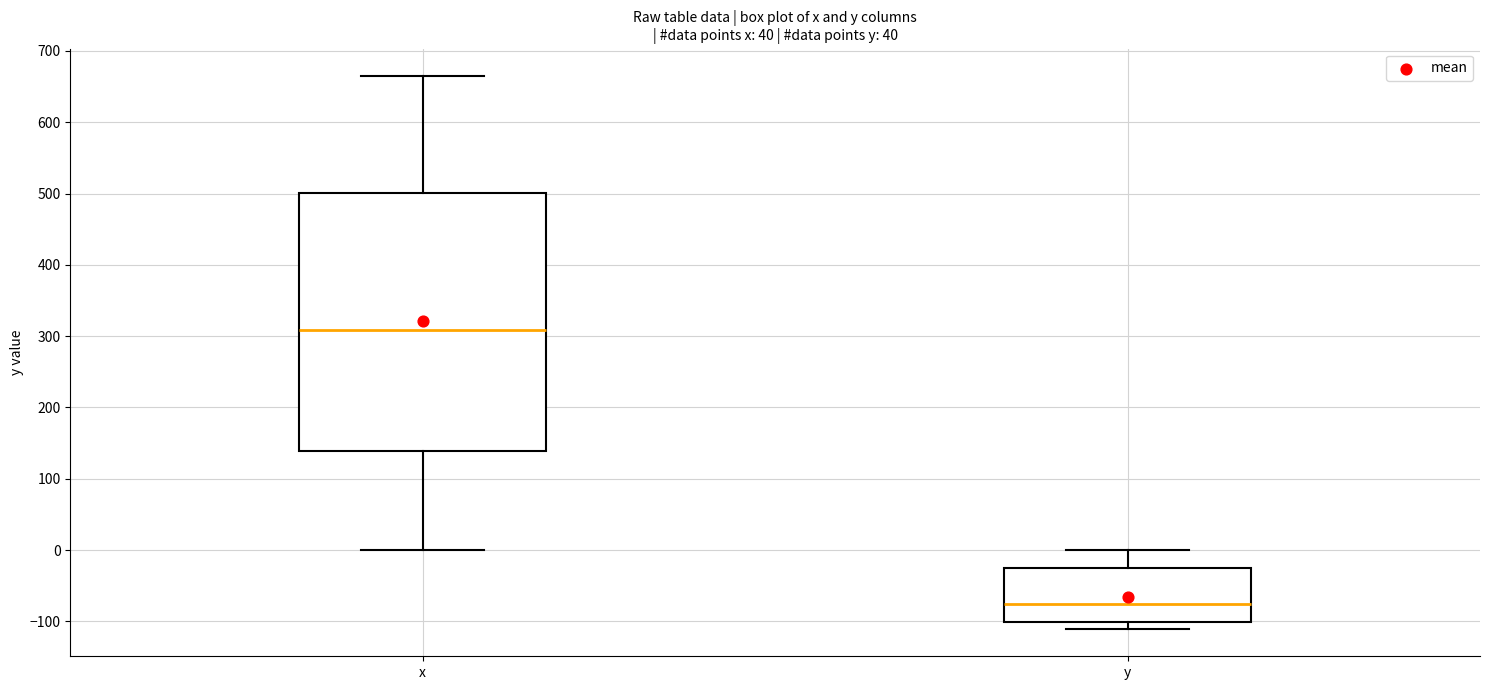

Which box is the tallest, from its lower edge to its upper edge?

x